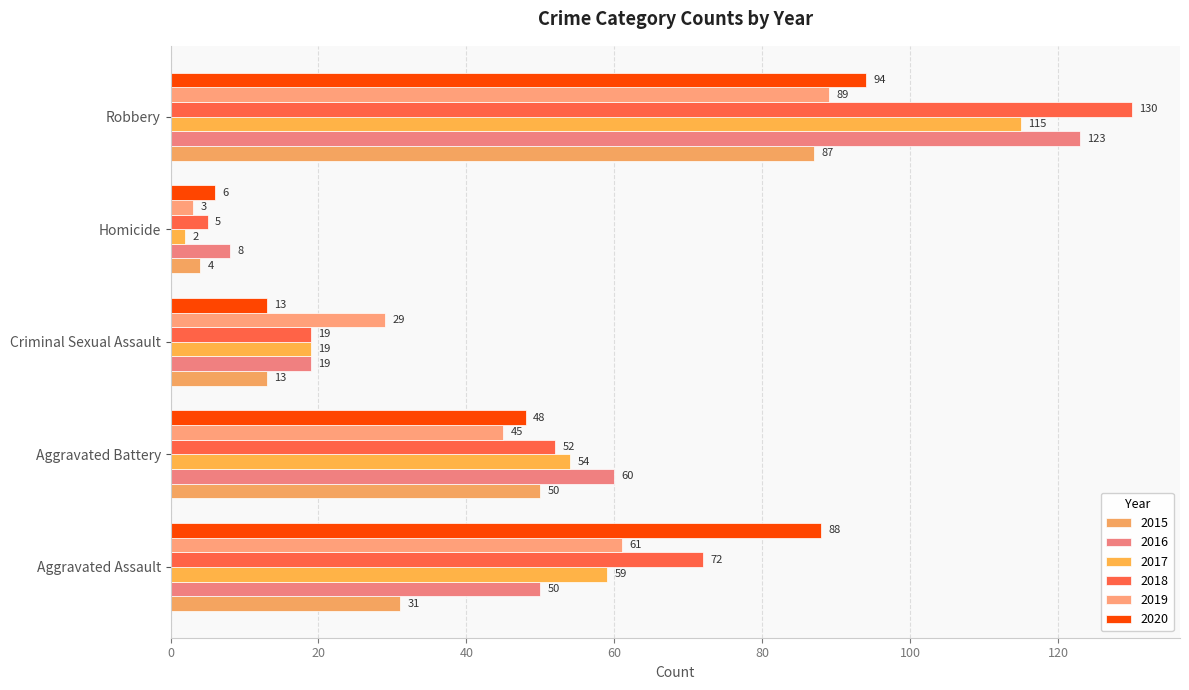

Rank the series at Homicide from lowest to highest value.

2017, 2019, 2015, 2018, 2020, 2016